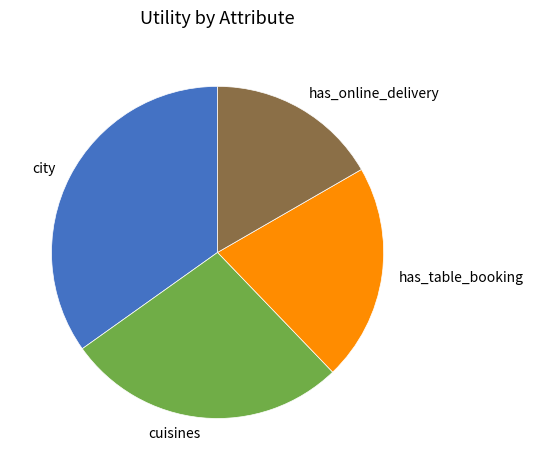

Is it true that has_online_delivery is 9% of the pie?

False